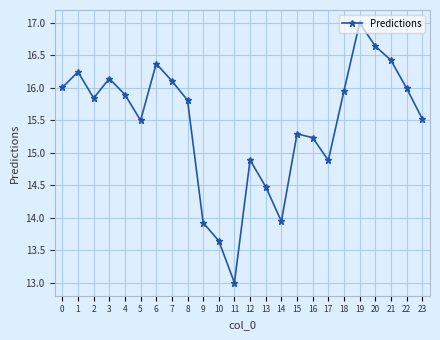

What is the approximate value at 13?

14.5